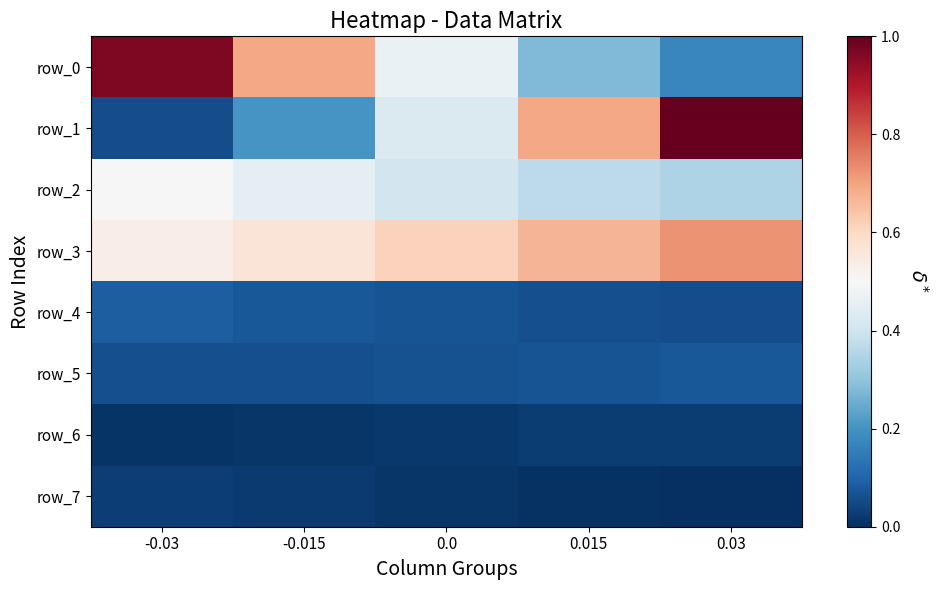

What is the difference between the highest and lowest values at -0.015?

0.7